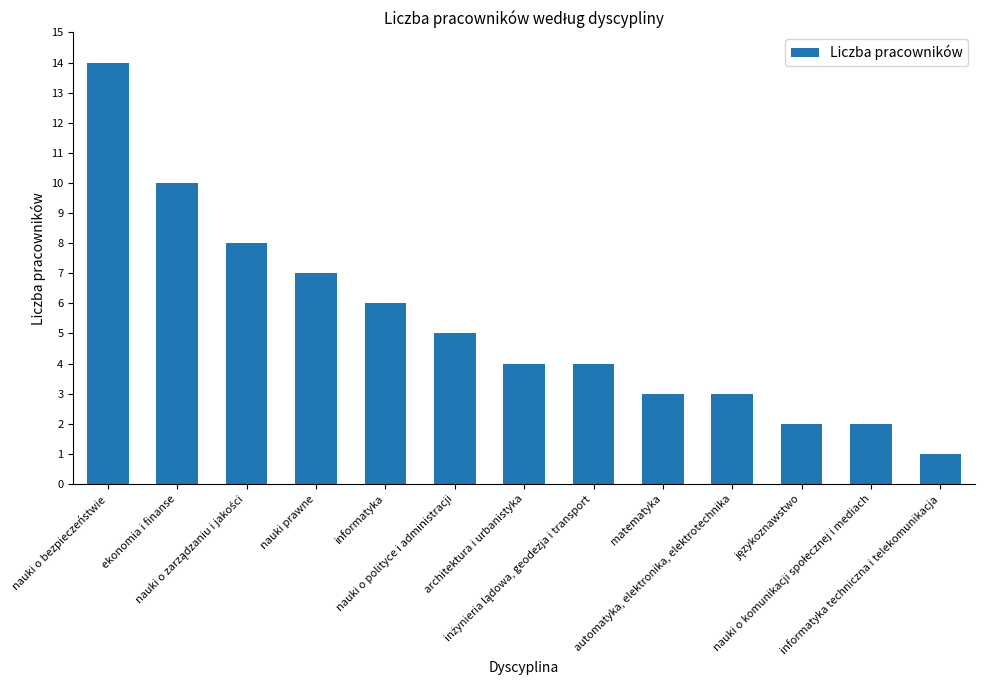

What is the value of the 13th bar from the left?

1